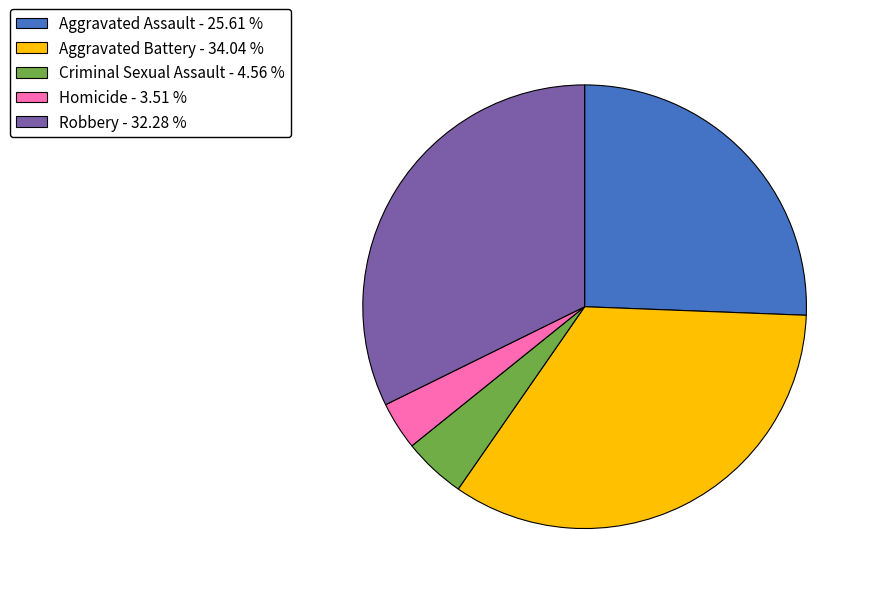

Rank the categories by value from lowest to highest.

Homicide, Criminal Sexual Assault, Aggravated Assault, Robbery, Aggravated Battery